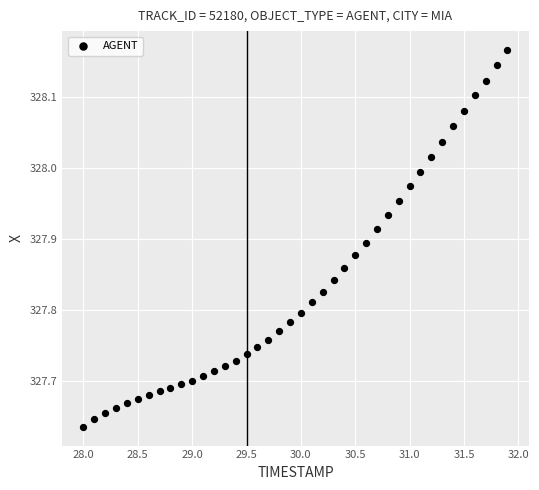

What is the range of Y values (max minus min)?

0.5